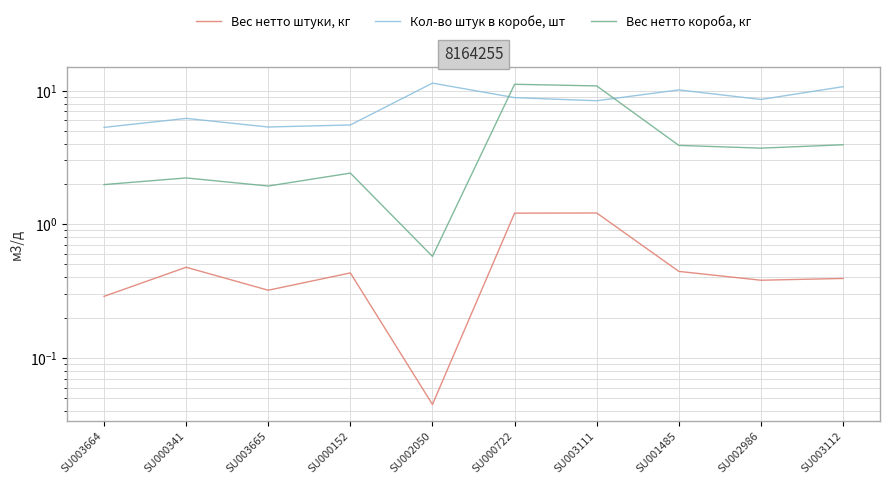

True or false: Вес нетто короба, кг and Вес нетто штуки, кг cross at least once.

False